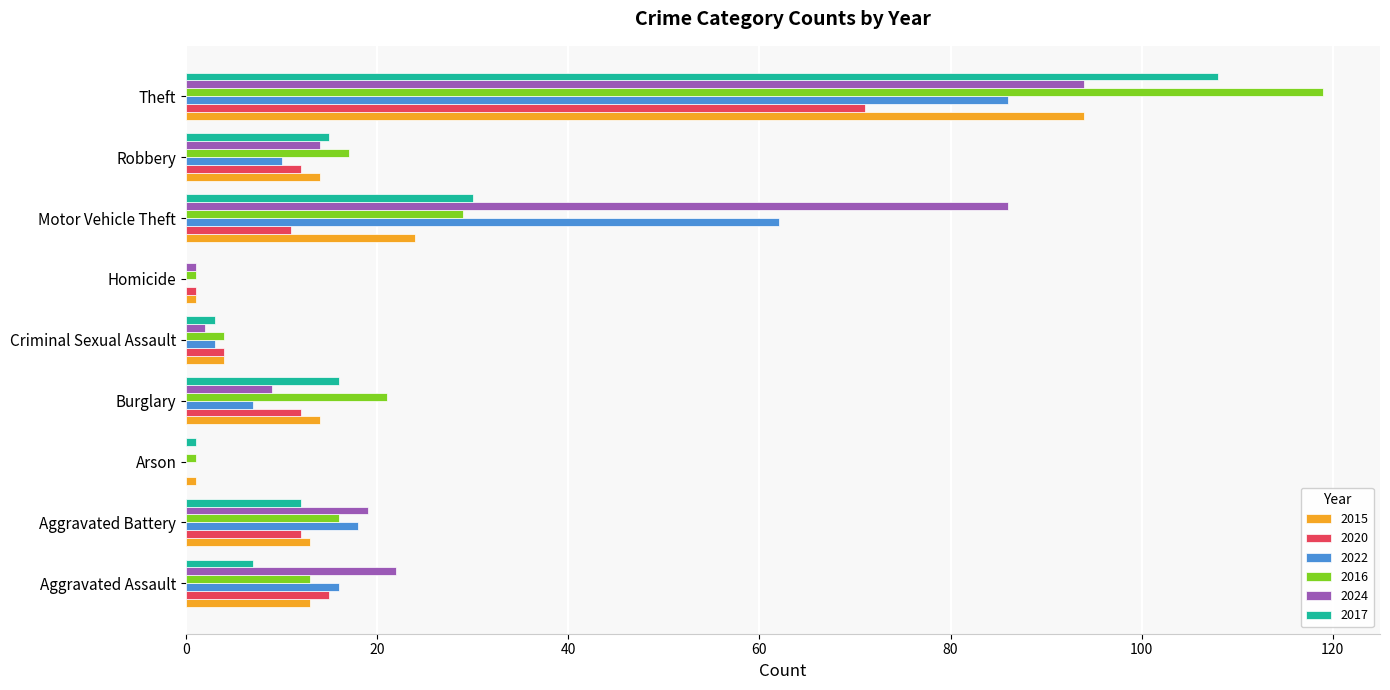

Is it true that 2020 equals 4 at Criminal Sexual Assault?

True